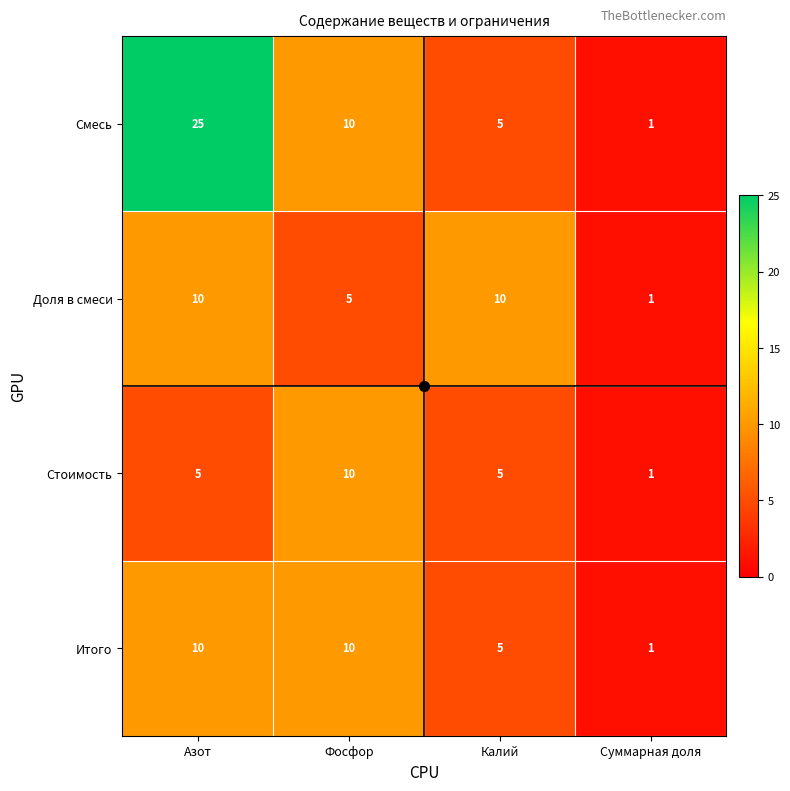

What is the difference between the highest and lowest values at Калий?

5